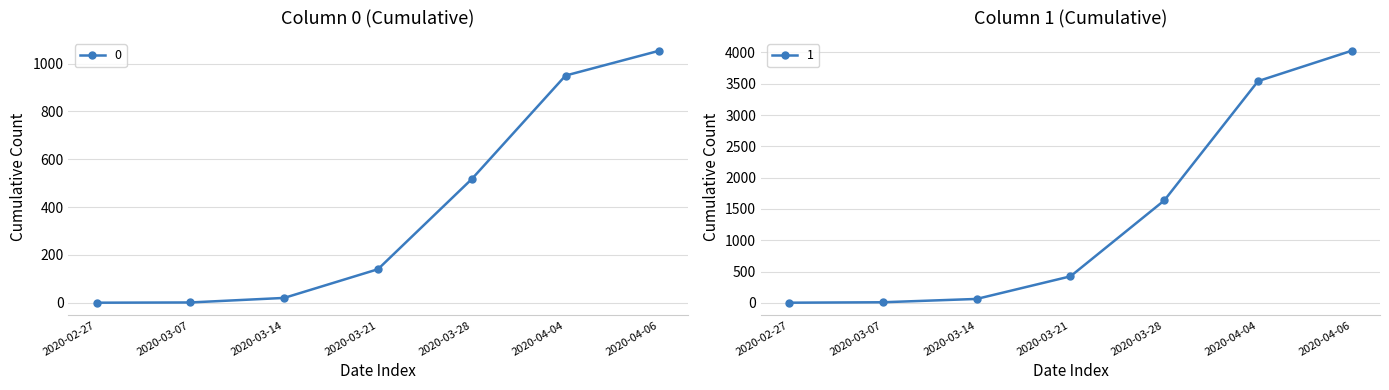

True or false: 1 and 0 intersect in this chart.

False